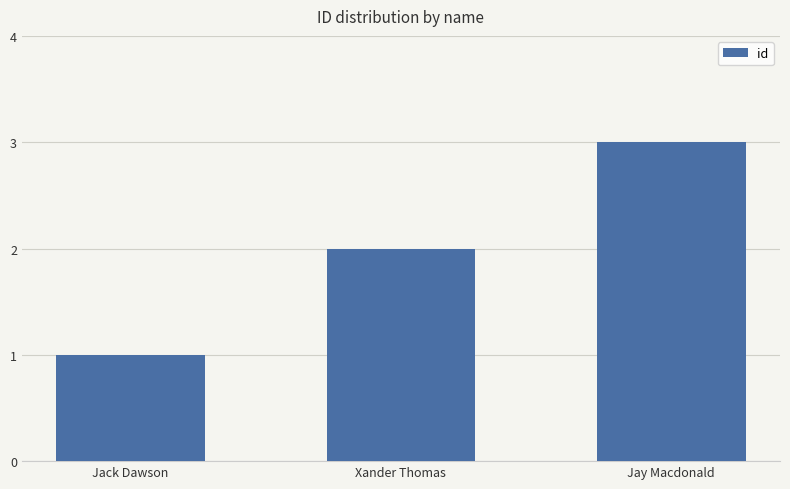

True or false: the data shows 3 at Xander Thomas.

False